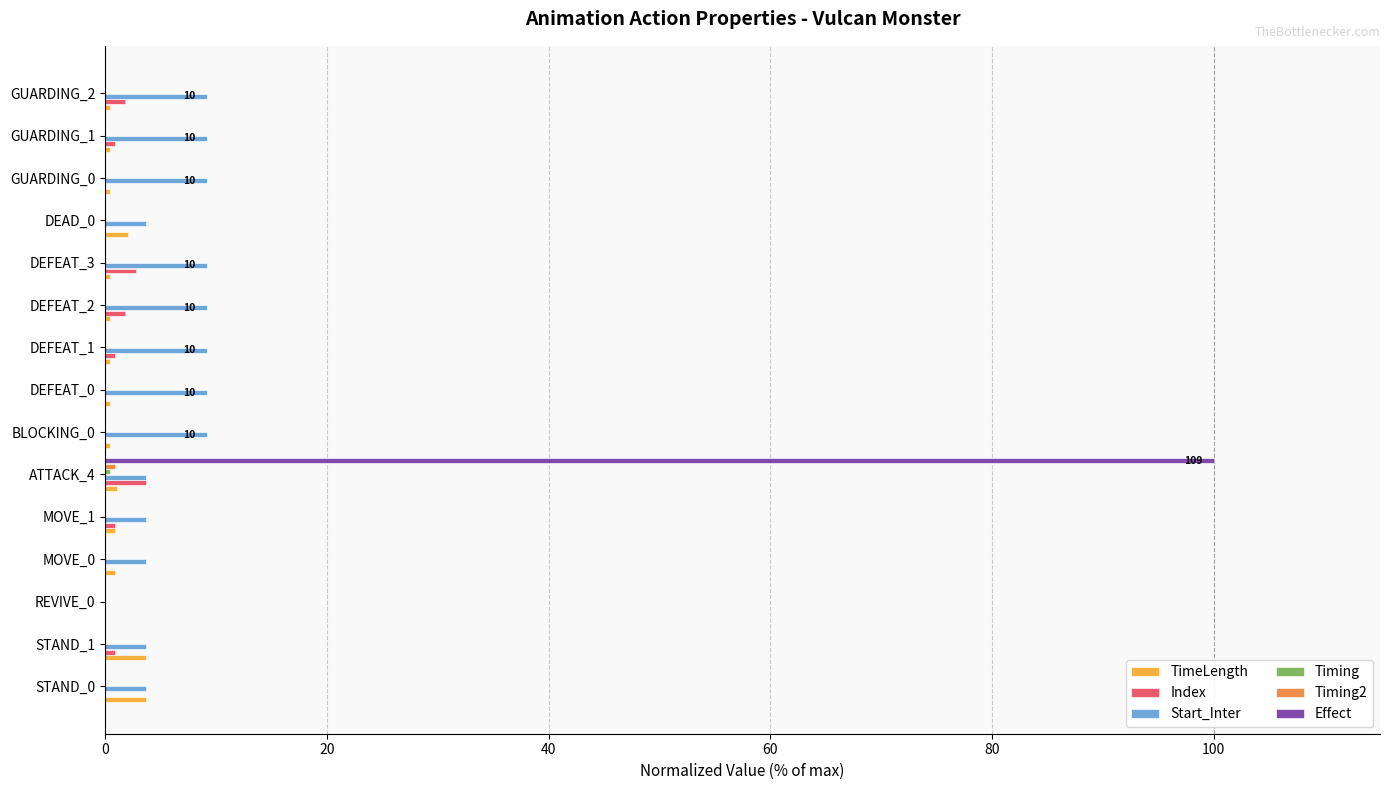

At which category is the sum across all series the highest?

ATTACK_4